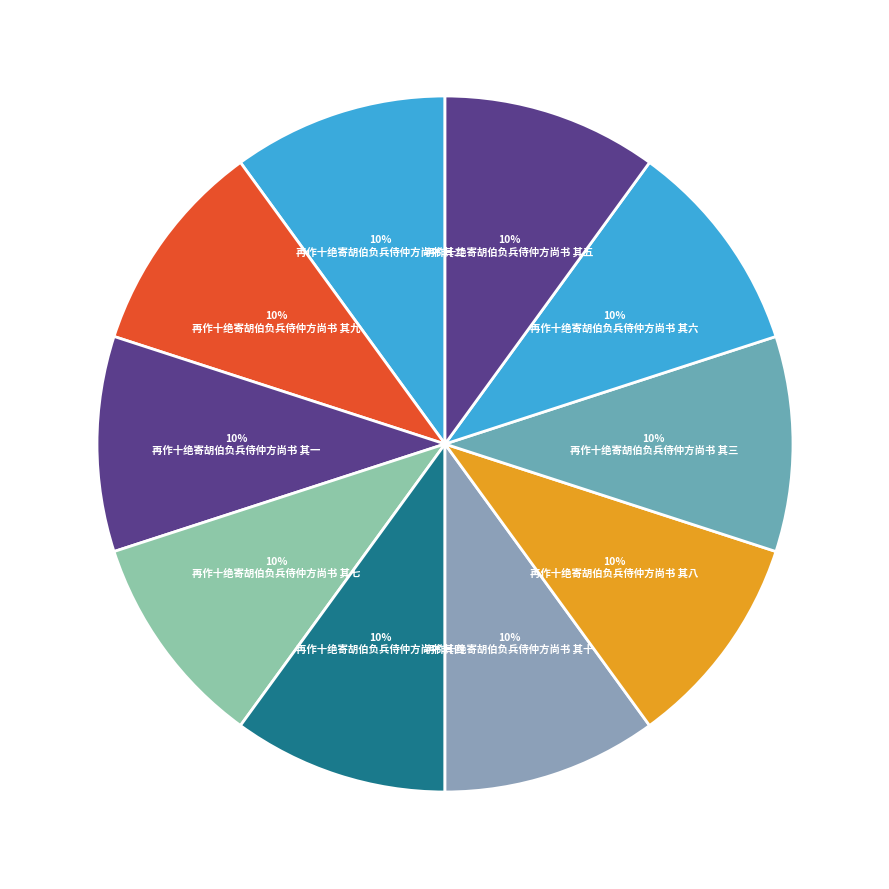

What percentage is NOT represented by 再作十绝寄胡伯负兵侍仲方尚书 其五?

90.0%